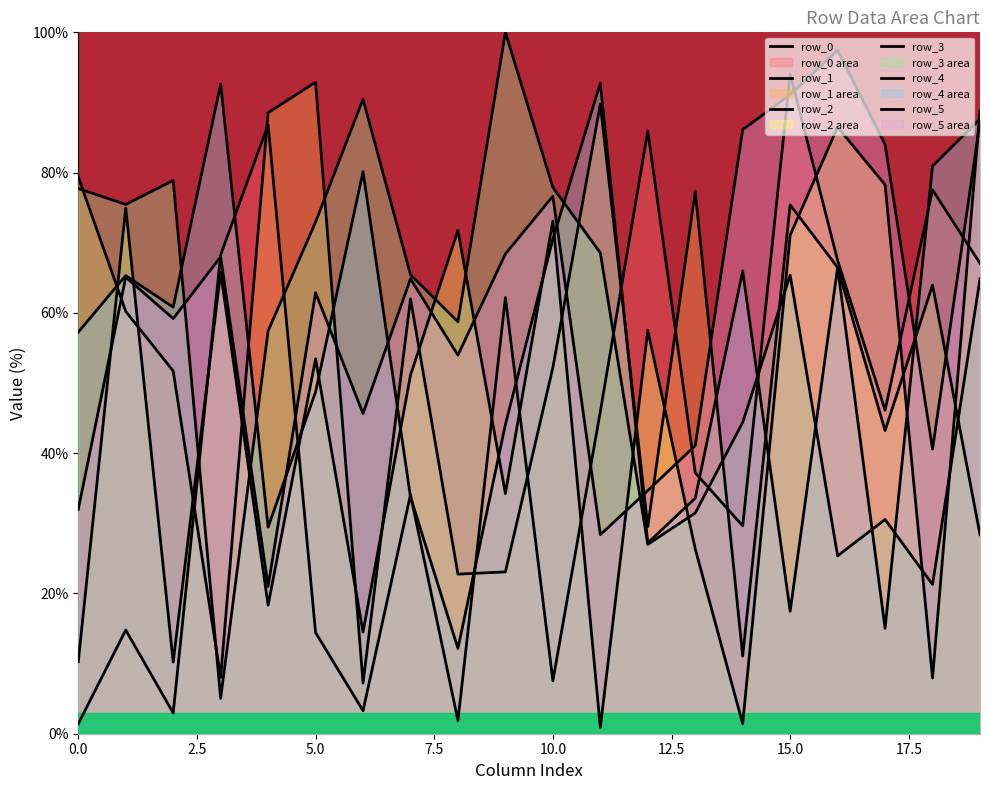

At which label is row_0 closest to 47?

17